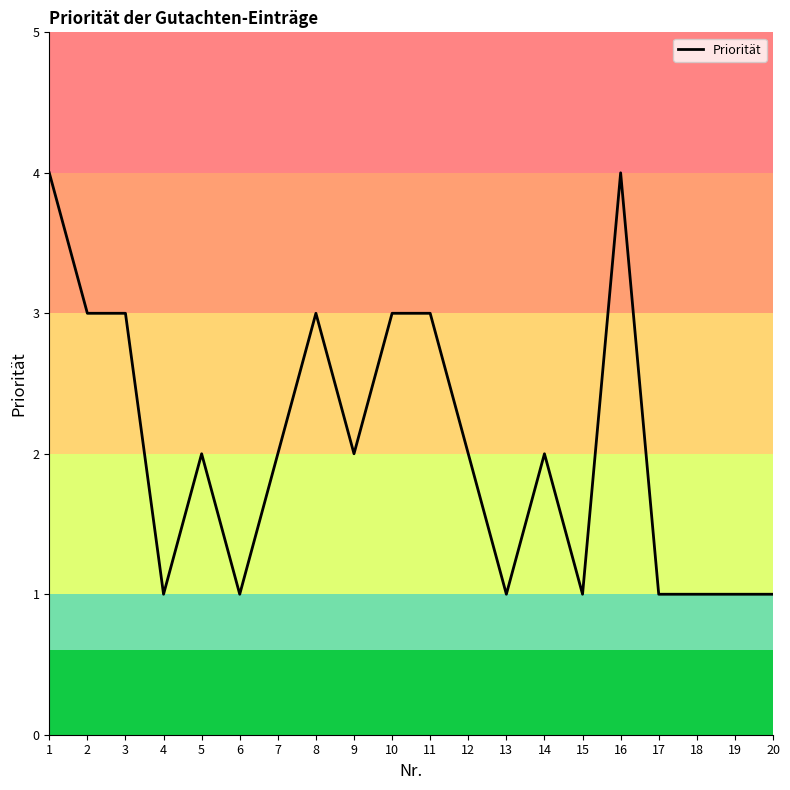

What is the difference between the values at 6 and 1?

3